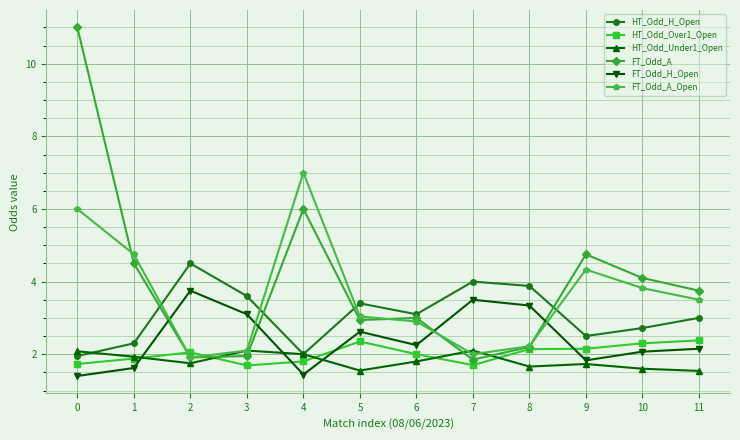

How many intersections are there between FT_Odd_A and FT_Odd_H_Open?

4